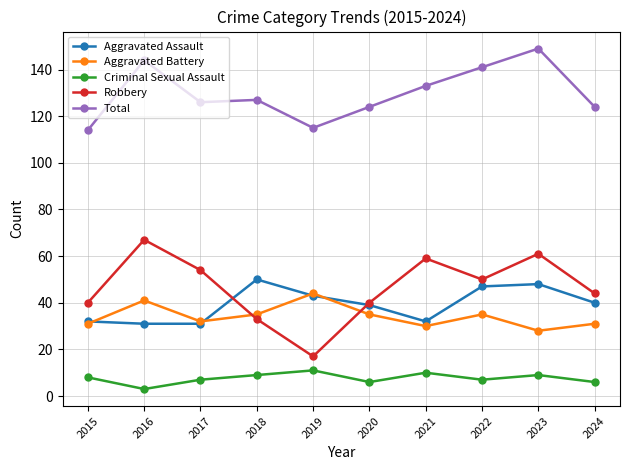

True or false: Robbery and Criminal Sexual Assault cross at least once.

False